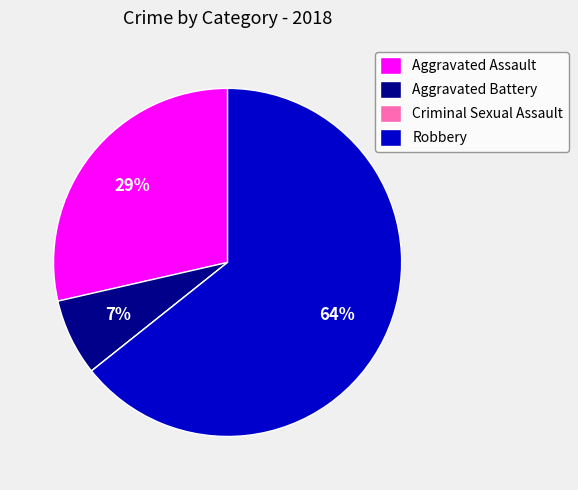

What is the largest slice in the pie chart?

Robbery